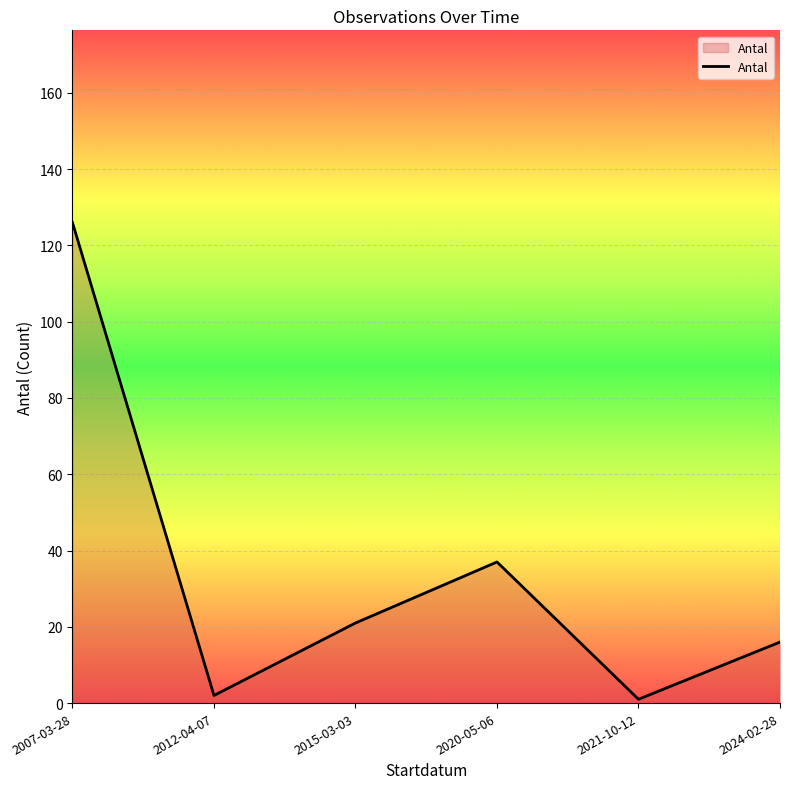

What position from the left is 2020-05-06?

4